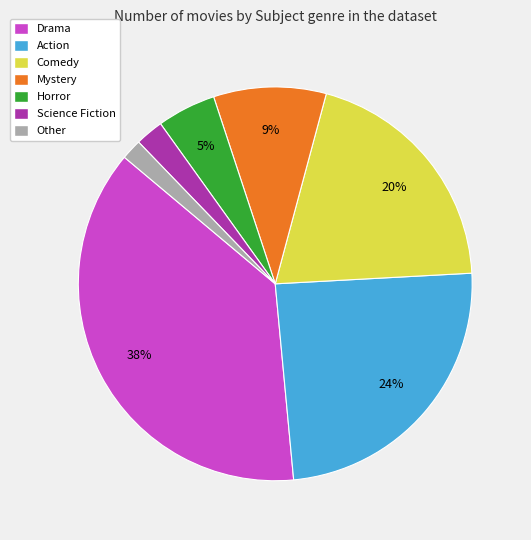

Which has a higher value, Comedy or Horror?

Comedy